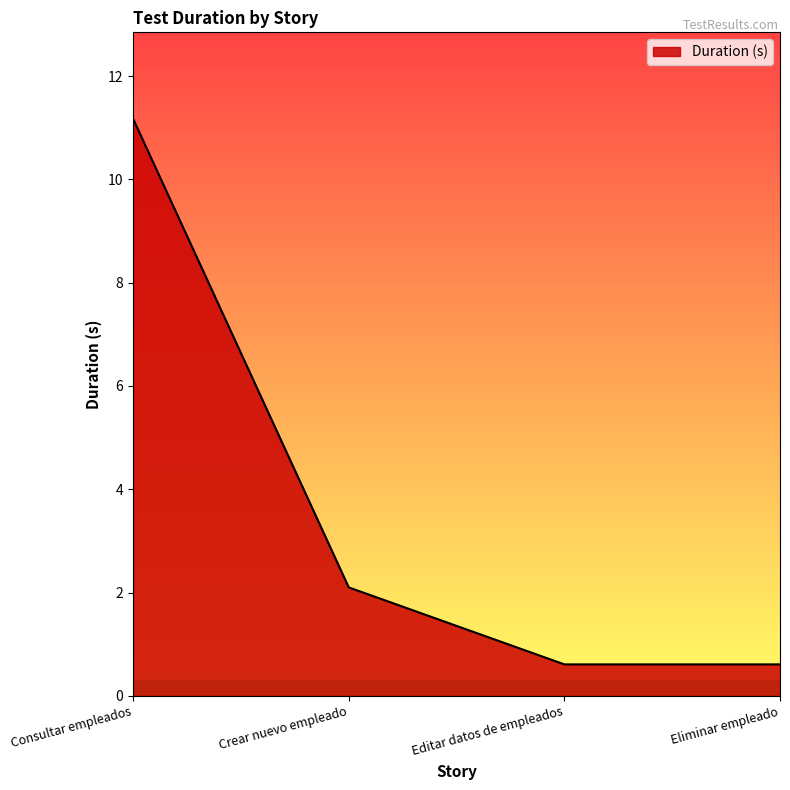

What position from the right is Consultar empleados?

4